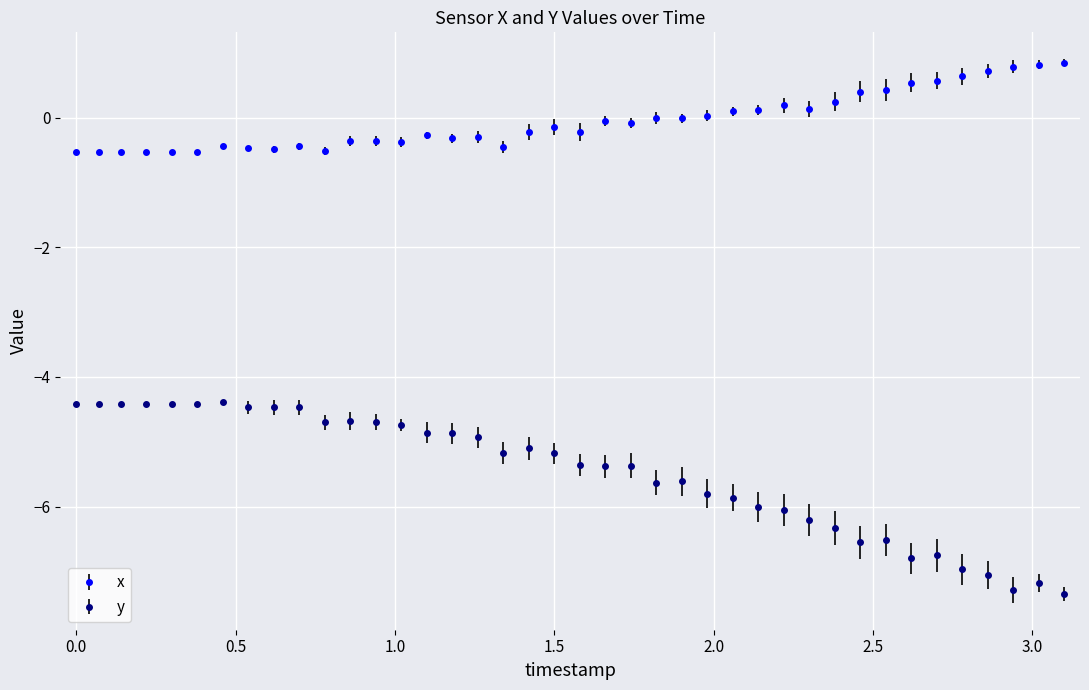

Which series has the widest spread of values?

y